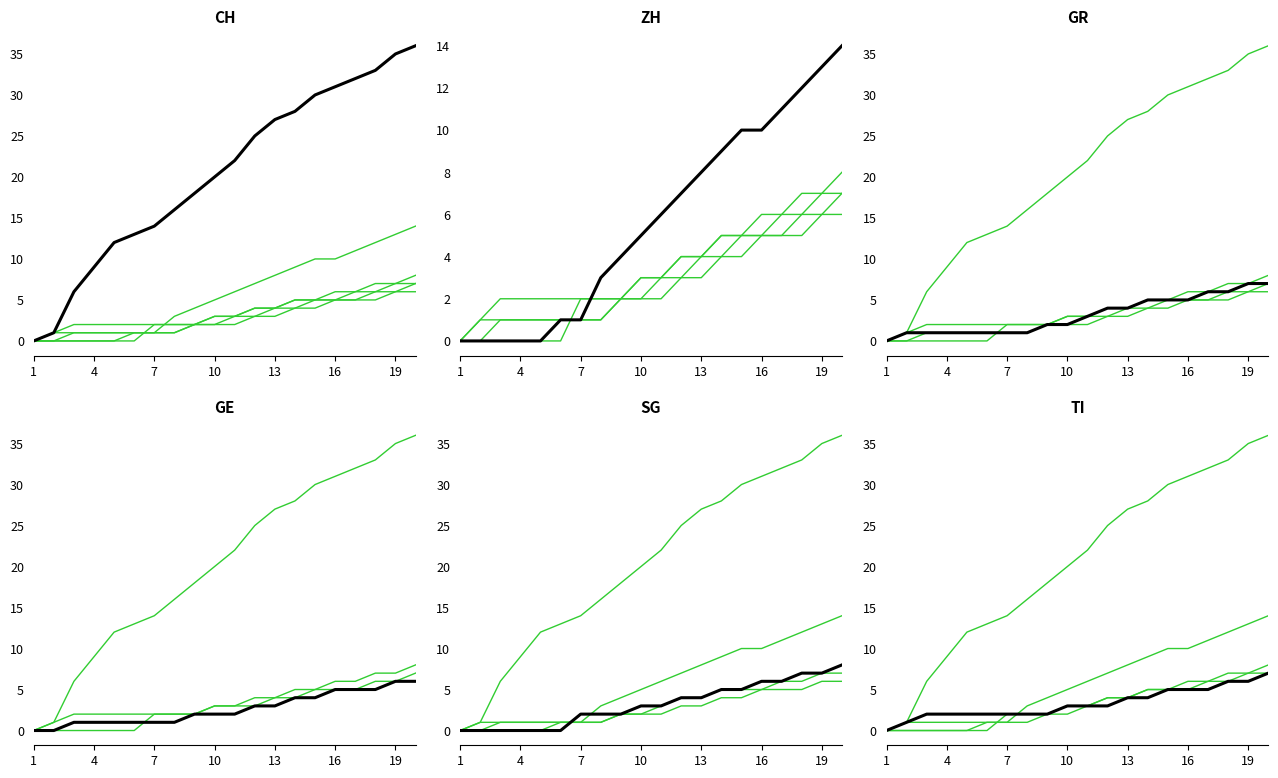

Which category has the lowest value across all series?

1